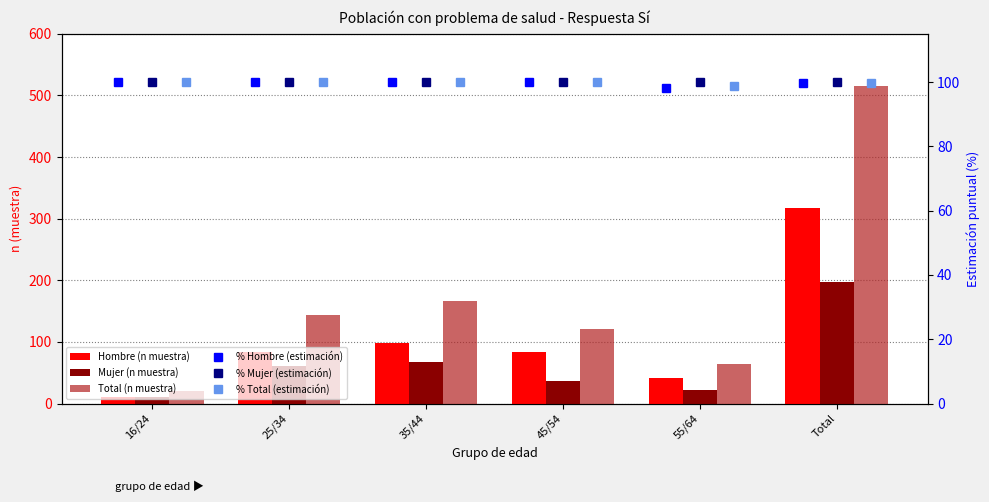

What value does the % Total (estimación) series have at Total?

99.8